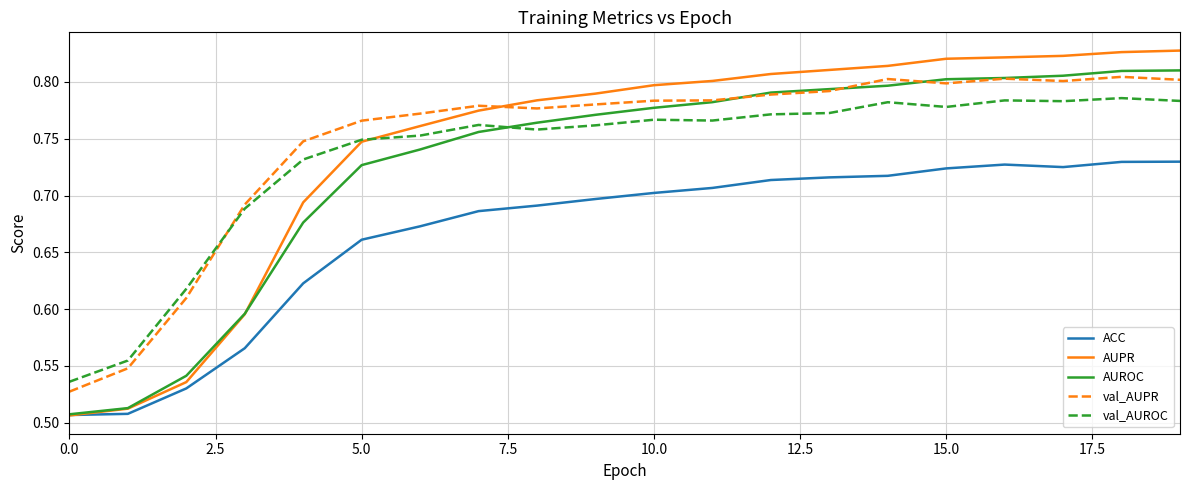

Which series has the widest spread of values?

AUPR